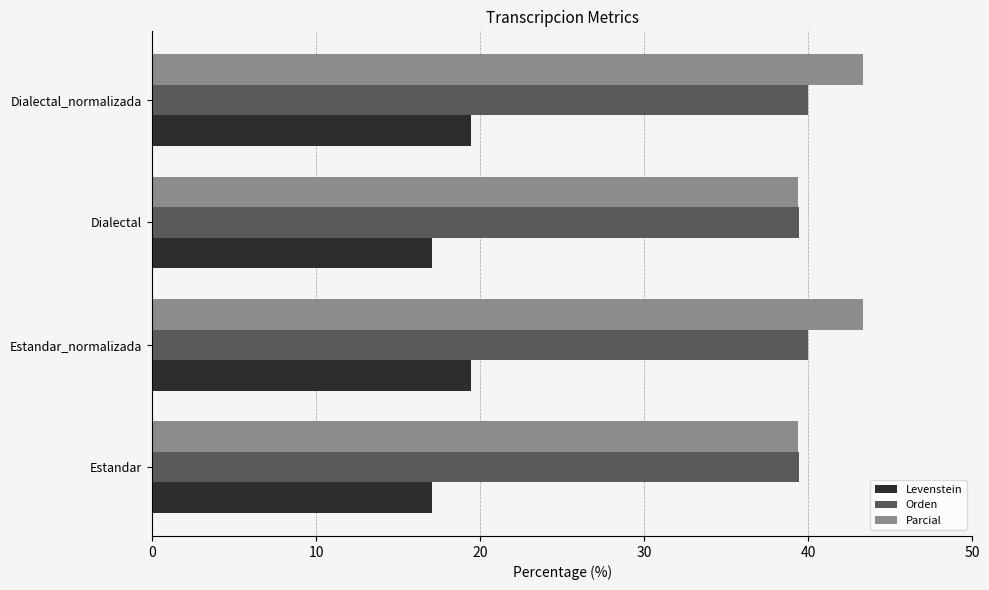

Is the value of Levenstein at Estandar greater than the value of Parcial at Dialectal?

No